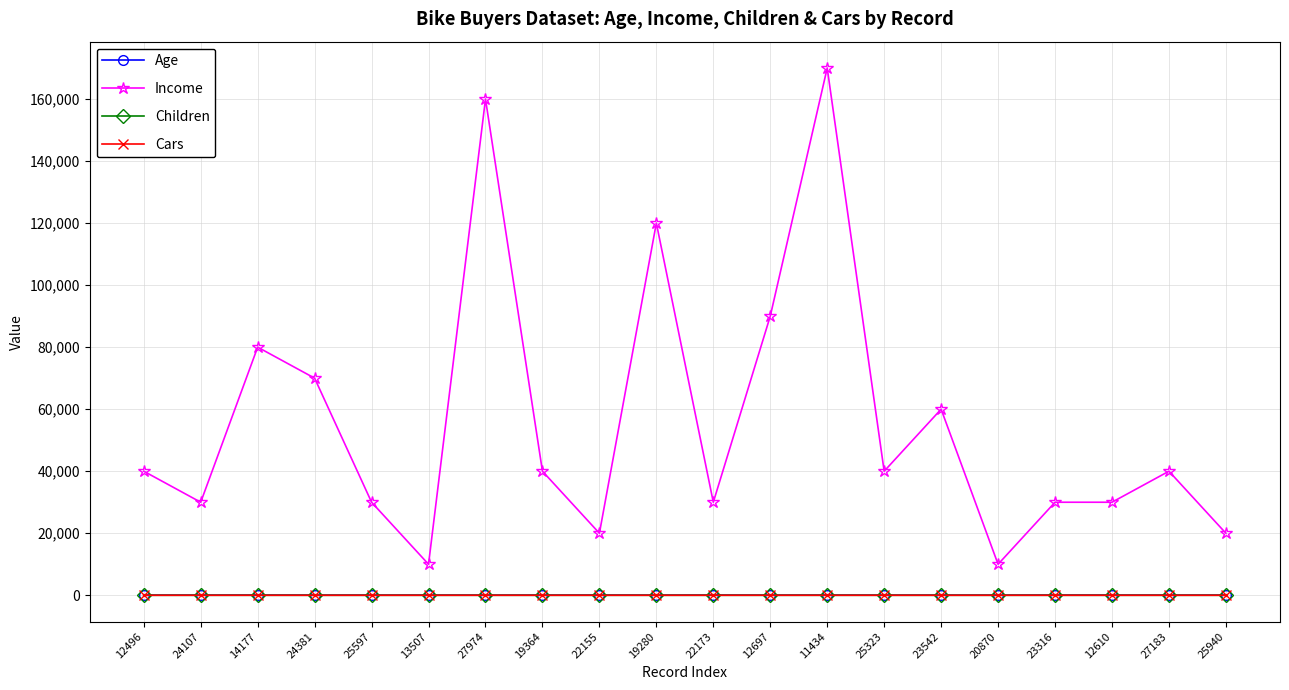

Which series has the widest spread of values?

Income